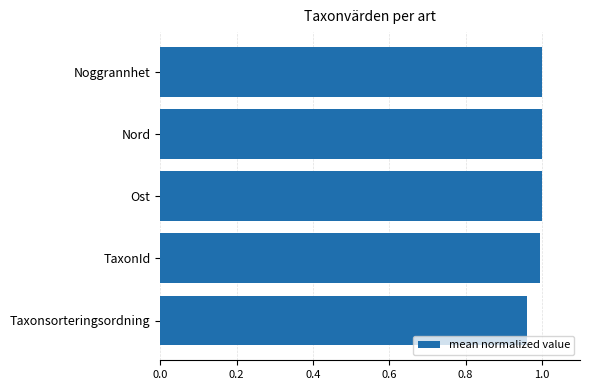

Is it true that the value at Ost is 1.0?

True